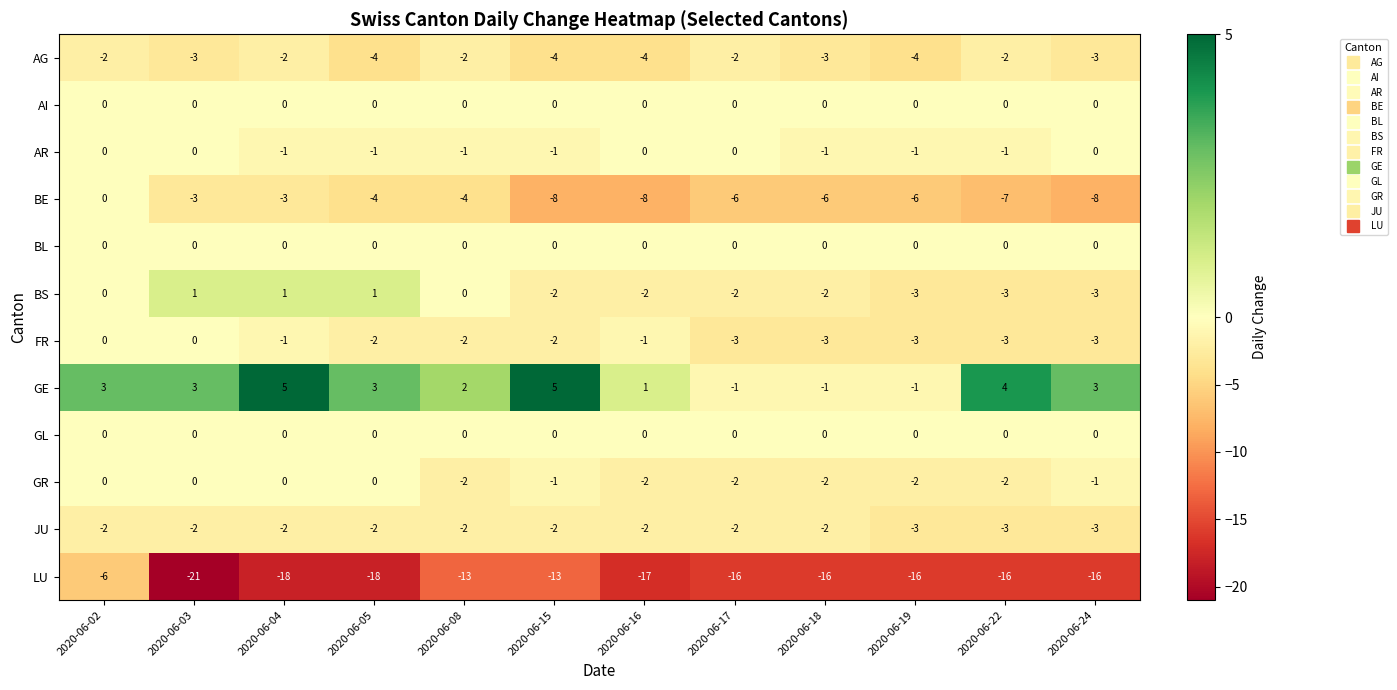

How many AR values are between -1 and 0?

12